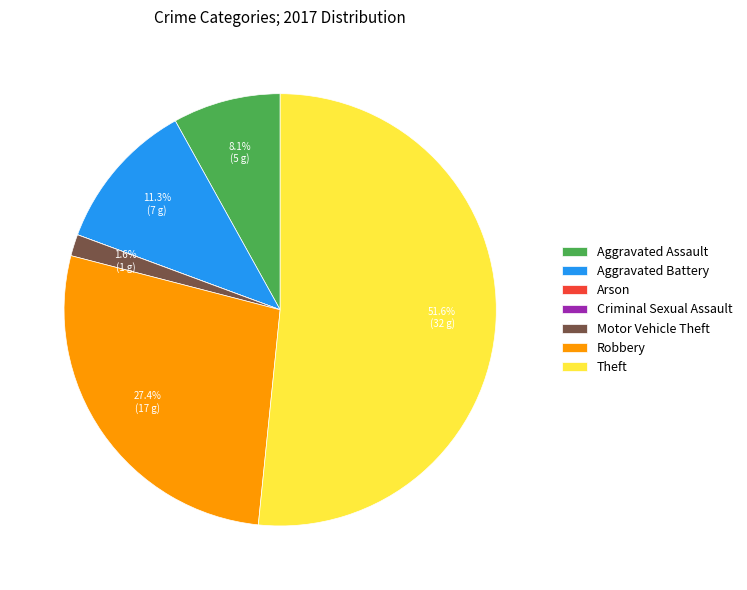

What is the total percentage of Motor Vehicle Theft and Aggravated Battery?

12.9%